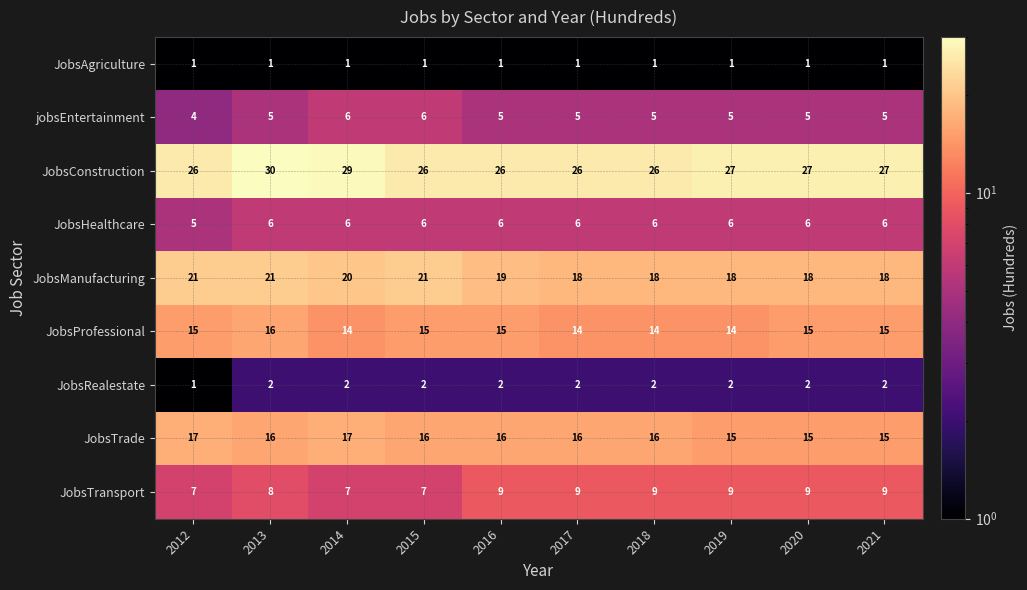

Count the number of data series in this chart.

9